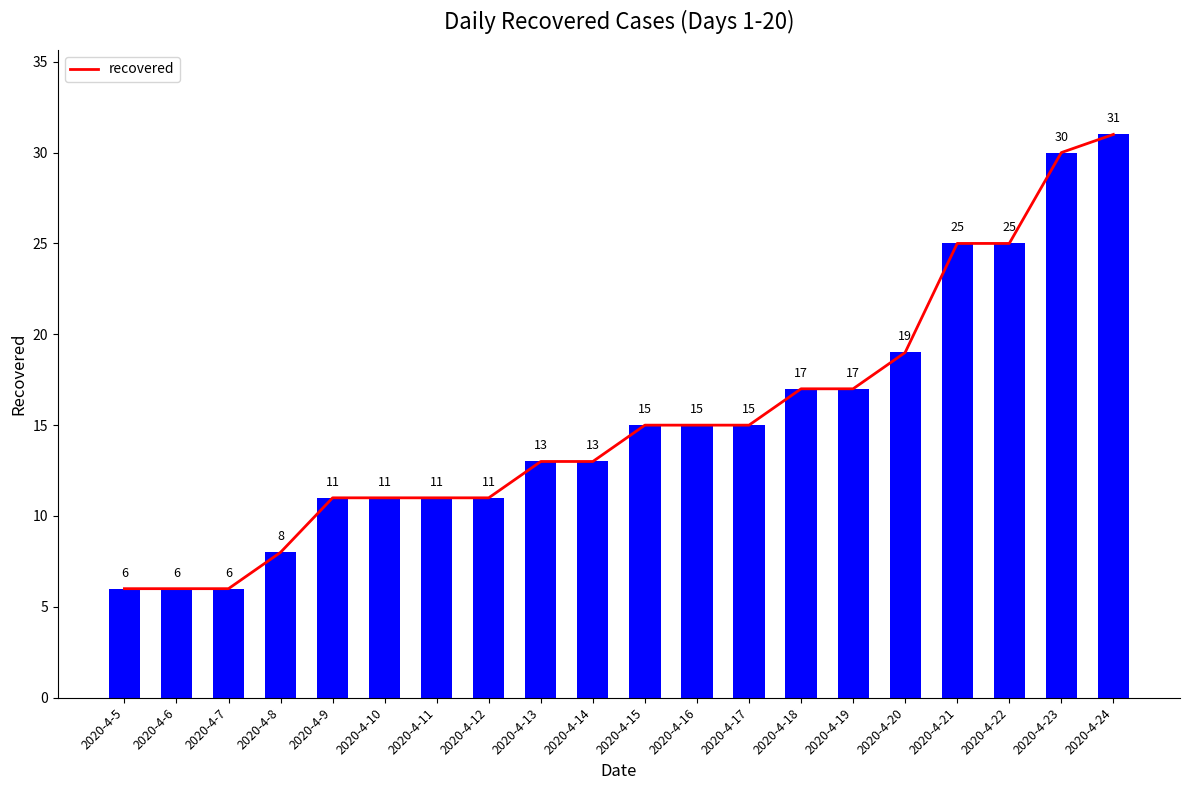

What is the change in value from 2020-4-5 to 2020-4-12?

+5